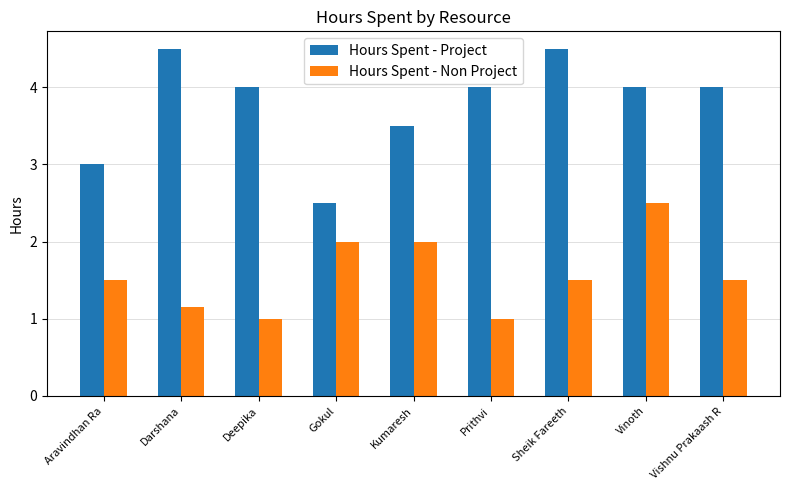

Is it true that Hours Spent - Project equals 4.5 at Darshana?

True